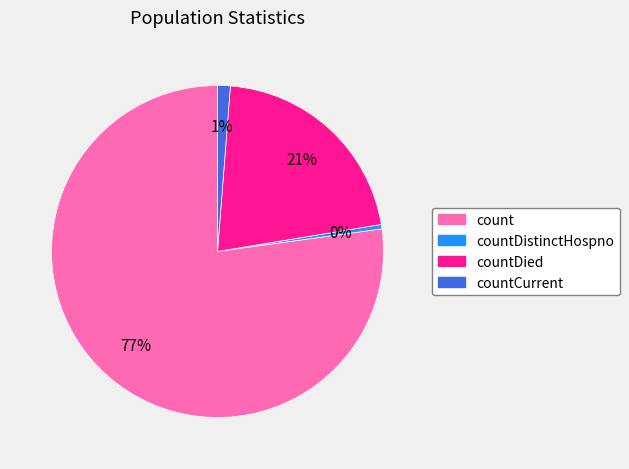

Count the number of slices in the pie.

4